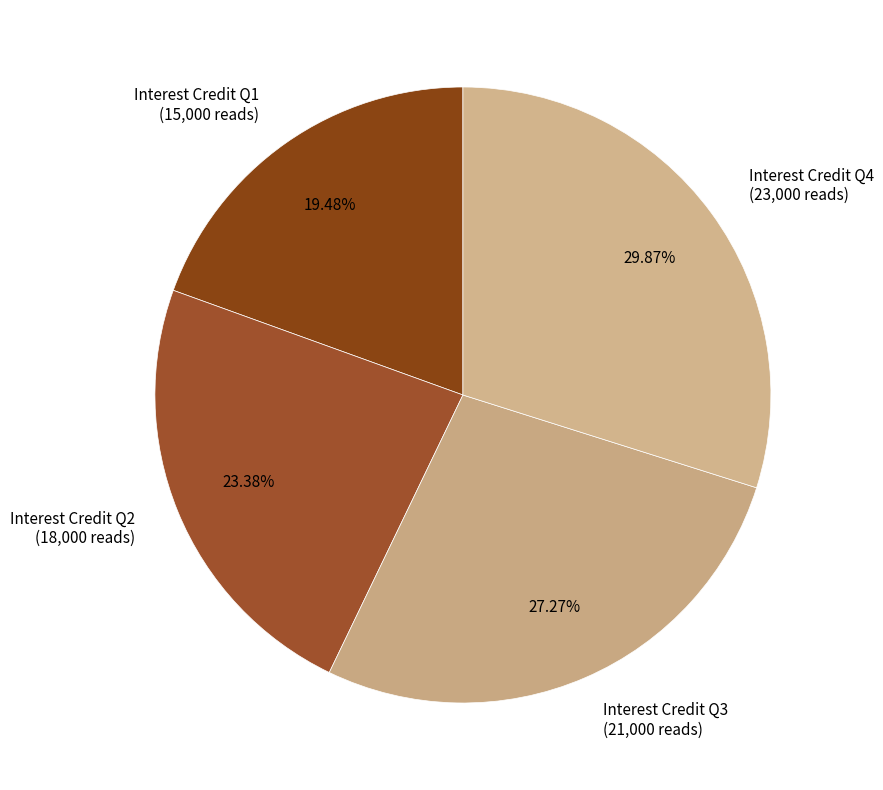

To the nearest percent, what is the difference between the largest and smallest slice percentages?

10%